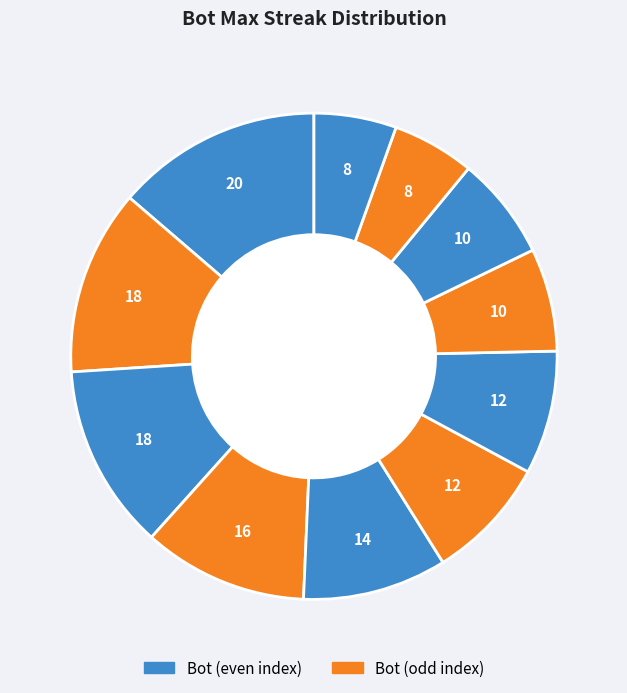

Count the number of slices in the pie.

11